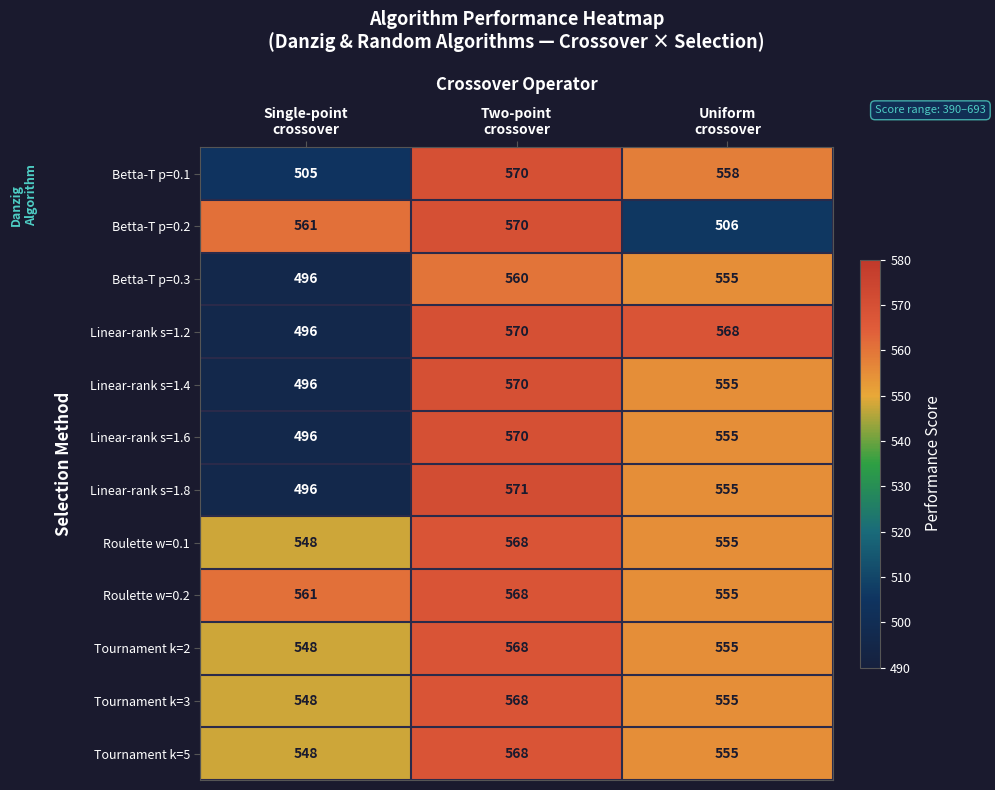

What is the spread (max minus min) of values at Two-point
crossover?

11